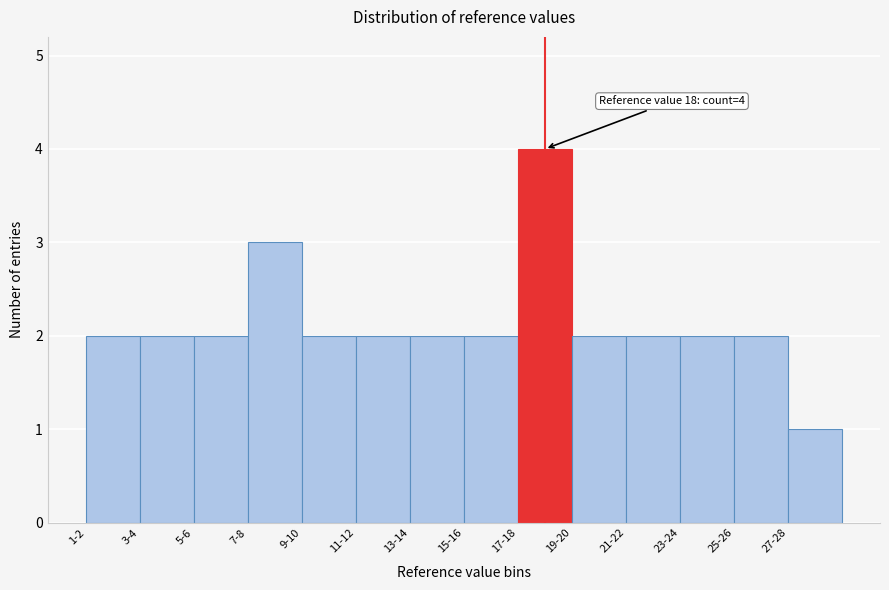

Reading left to right, list all the values displayed in this chart.

2	2	2	3	2	2	2	2	4	2	2	2	2	1